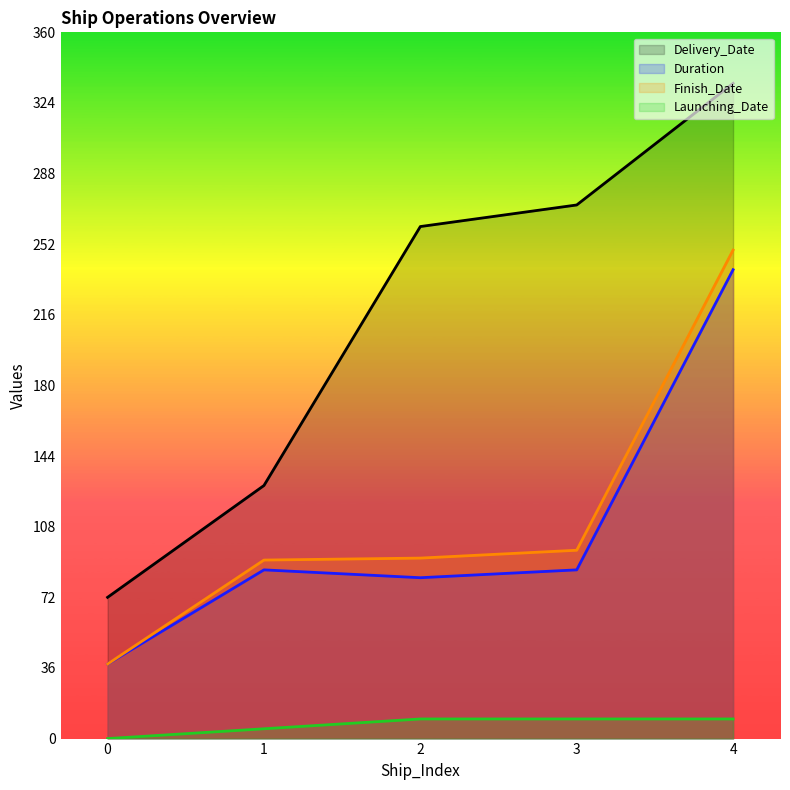

What is the greatest value displayed?

334